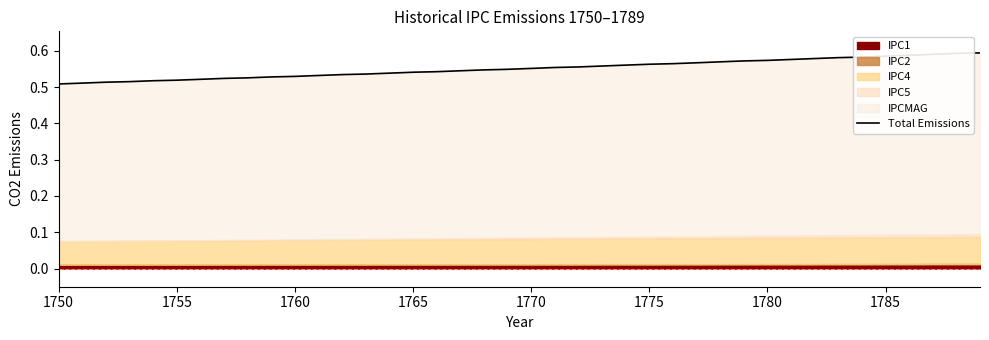

Reading right to left, what are all the values shown in this chart?

0.6	0.6	0.6	0.6	0.6	0.6	0.6	0.6	0.6	0.6	0.6	0.6	0.6	0.6	0.6	0.6	0.6	0.6	0.6	0.6	0.5	0.5	0.5	0.5	0.5	0.5	0.5	0.5	0.5	0.5	0.5	0.5	0.5	0.5	0.5	0.5	0.5	0.5	0.5	0.5